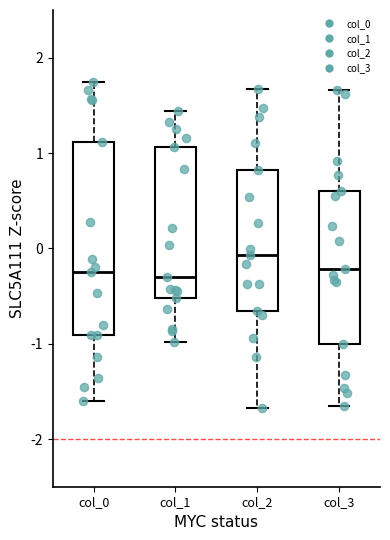

Which box has the highest median line?

col_2